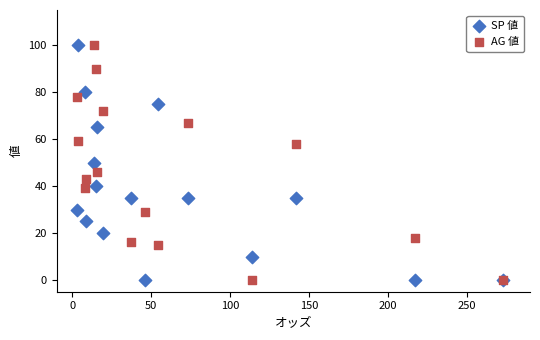

What are all the series names shown in the legend?

SP 値, AG 値